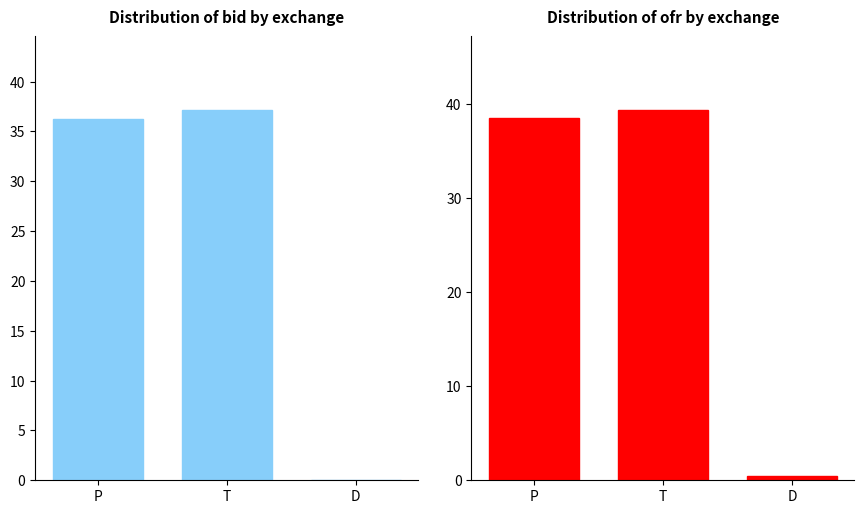

The bid series shows 56.2 at T. True or false?

False